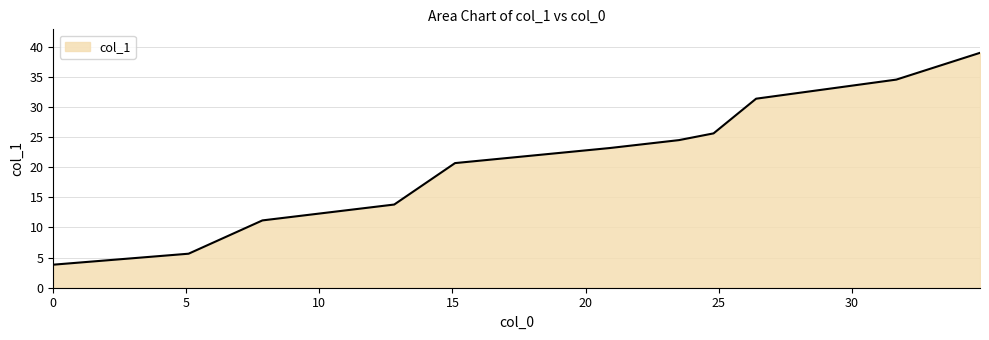

What is the maximum value shown in the chart?

39.0